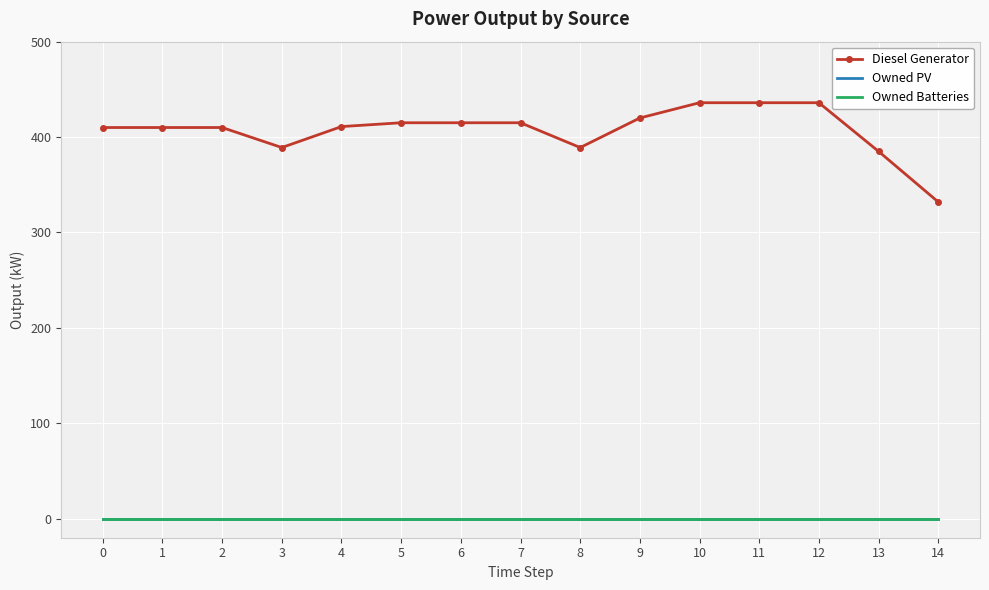

At which label does Diesel Generator reach its minimum?

14